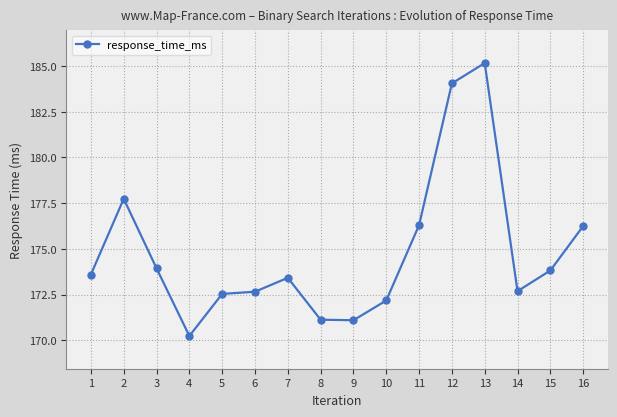

Is it true that the value at 13 is 326.9?

False